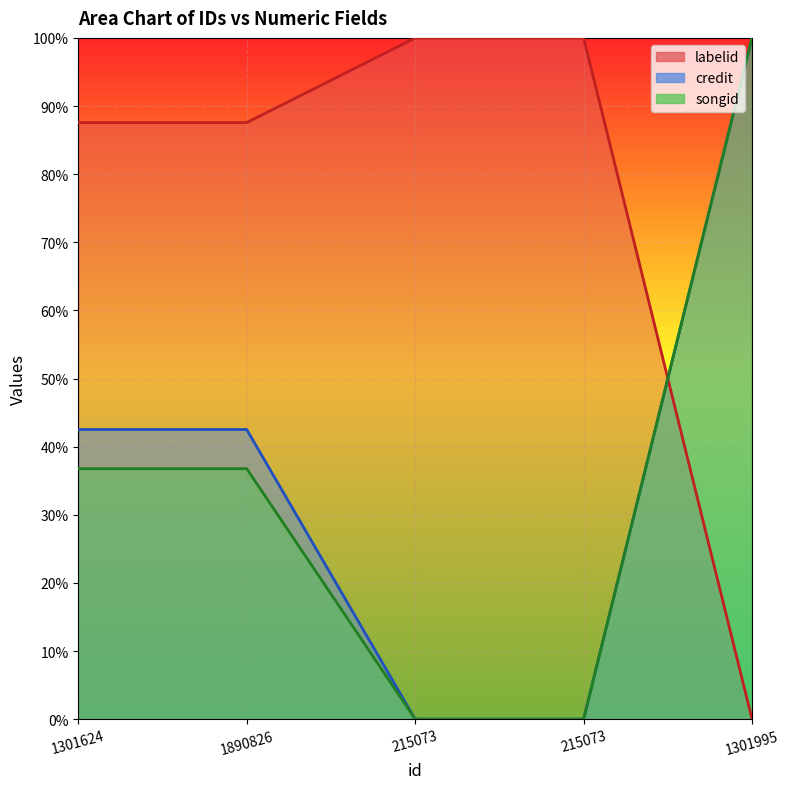

What are all the series names shown in the legend?

labelid, credit, songid